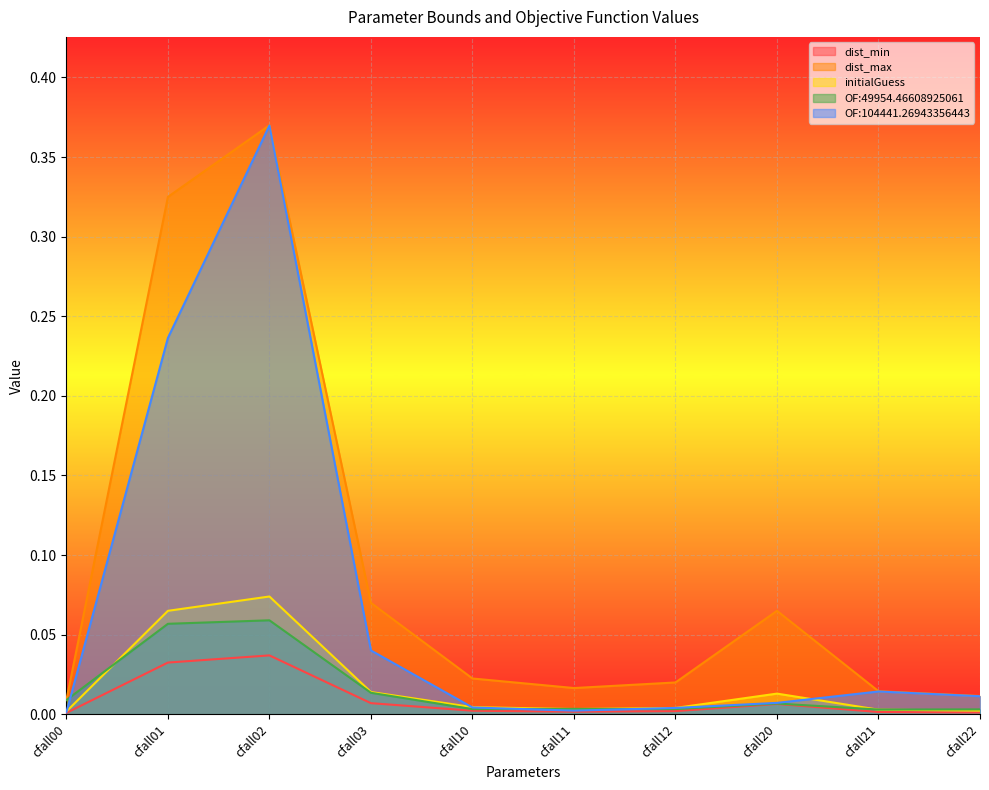

Reading left to right, list all the values displayed in this chart.

dist_min: cfall00=0.0	cfall01=0.0	cfall02=0.0	cfall03=0.0	cfall10=0.0	cfall11=0.0	cfall12=0.0	cfall20=0.0	cfall21=0.0	cfall22=0.0
dist_max: cfall00=0.0	cfall01=0.3	cfall02=0.4	cfall03=0.1	cfall10=0.0	cfall11=0.0	cfall12=0.0	cfall20=0.1	cfall21=0.0	cfall22=0.0
initialGuess: cfall00=0.0	cfall01=0.1	cfall02=0.1	cfall03=0.0	cfall10=0.0	cfall11=0.0	cfall12=0.0	cfall20=0.0	cfall21=0.0	cfall22=0.0
OF:49954.46608925061: cfall00=0.0	cfall01=0.1	cfall02=0.1	cfall03=0.0	cfall10=0.0	cfall11=0.0	cfall12=0.0	cfall20=0.0	cfall21=0.0	cfall22=0.0
OF:104441.26943356443: cfall00=0.0	cfall01=0.2	cfall02=0.4	cfall03=0.0	cfall10=0.0	cfall11=0.0	cfall12=0.0	cfall20=0.0	cfall21=0.0	cfall22=0.0